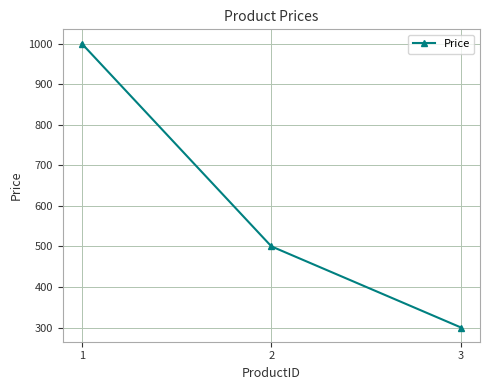

List the labels in order of value, largest first.

1, 2, 3